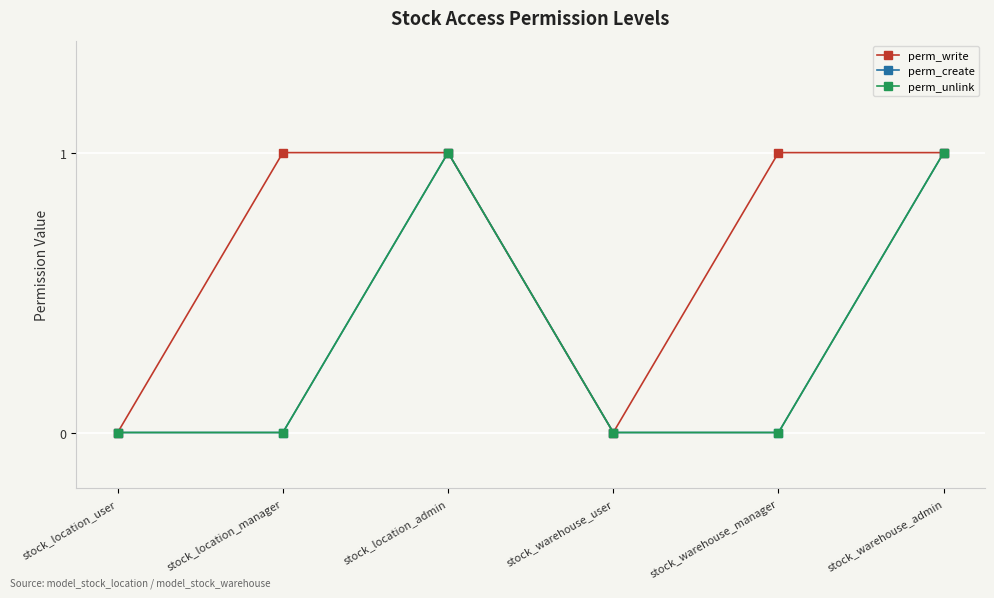

At which label is perm_unlink closest to 0?

stock_location_user